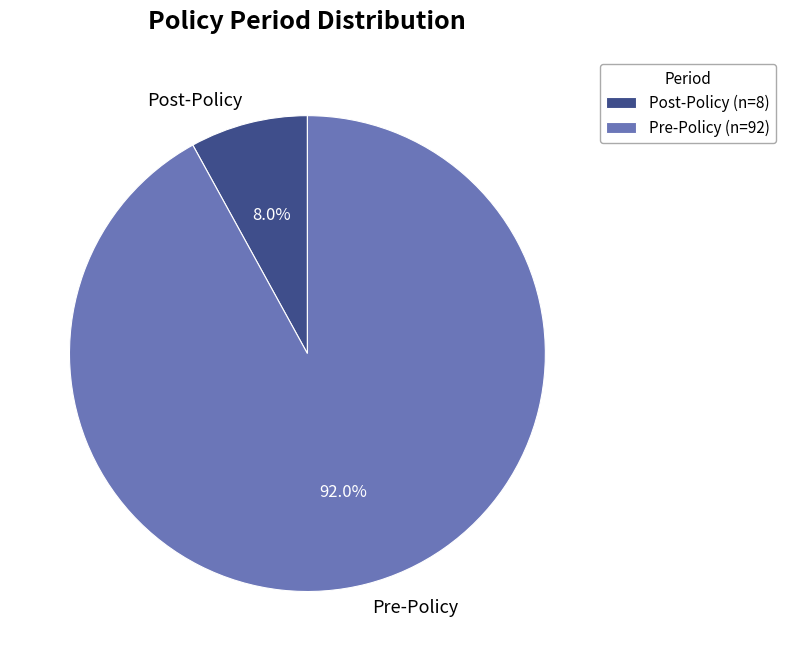

Is it true that Post-Policy is 2% of the pie?

False